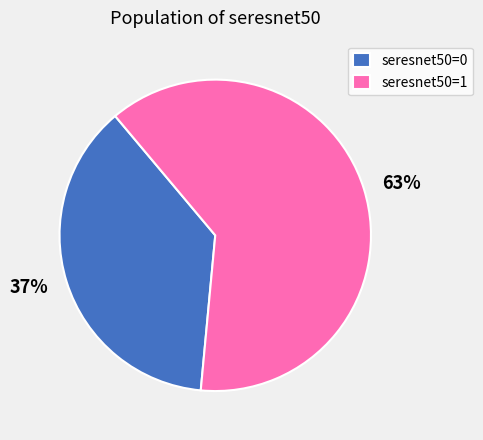

Does any single category account for the majority?

Yes